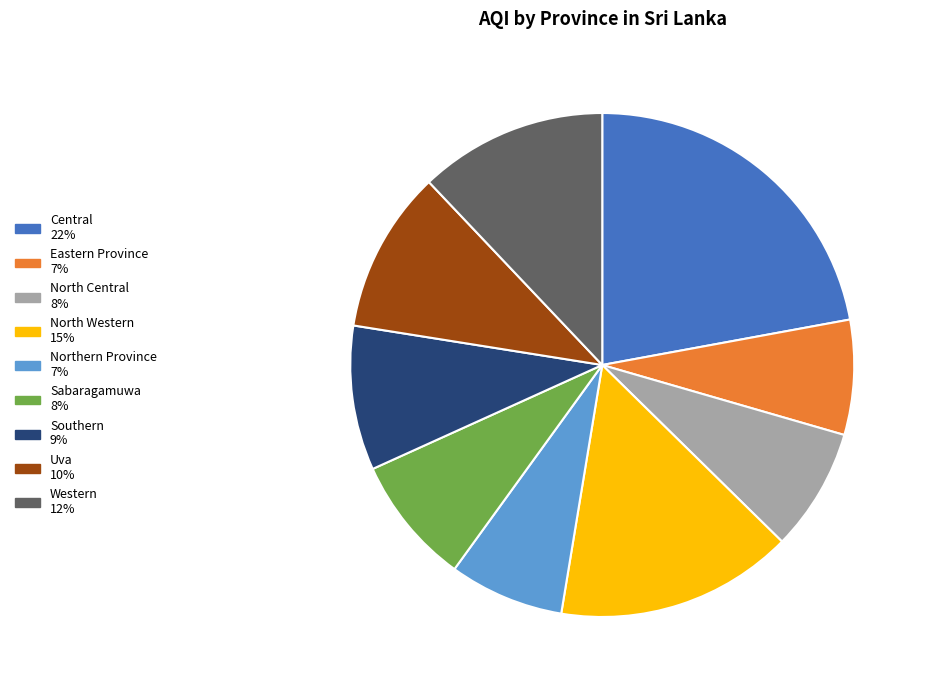

True or false: Southern accounts for 18% of the total.

False